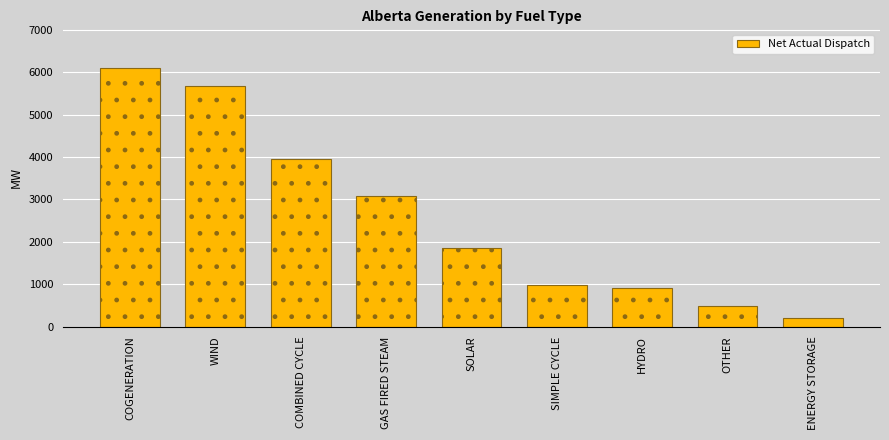

Reading right to left, list all the values displayed in this chart.

190	479	899	984	1850	3078	3942	5684	6097